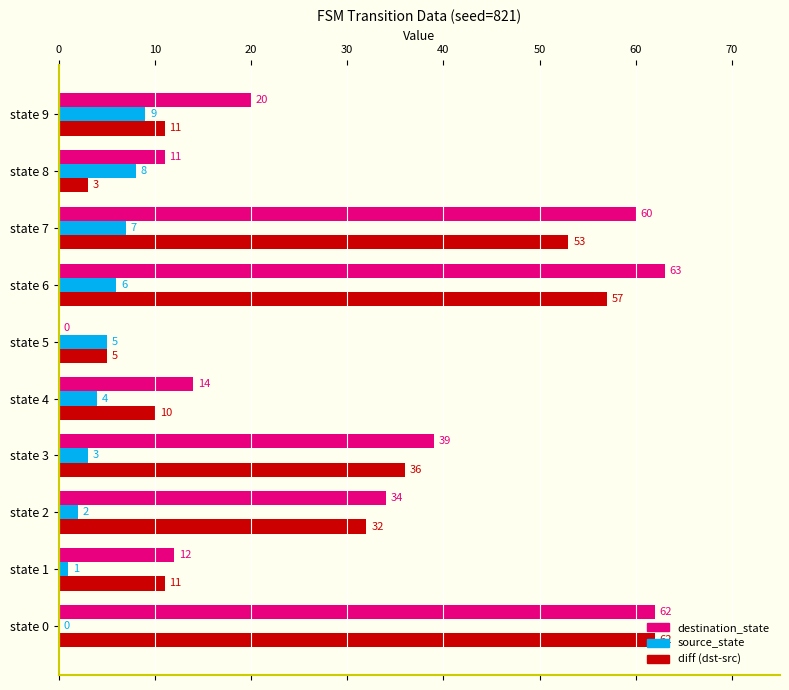

What value does the diff (dst-src) series have at state 0, to the nearest 5?

60